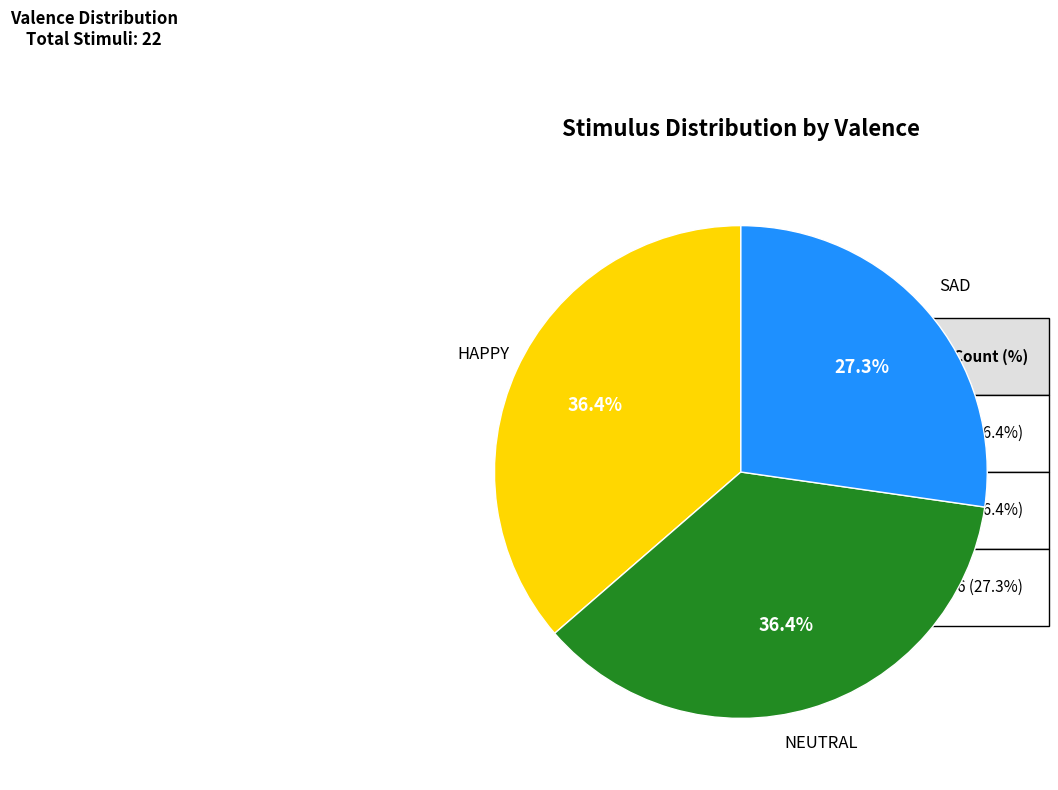

Is there any slice that represents more than half of the pie?

No